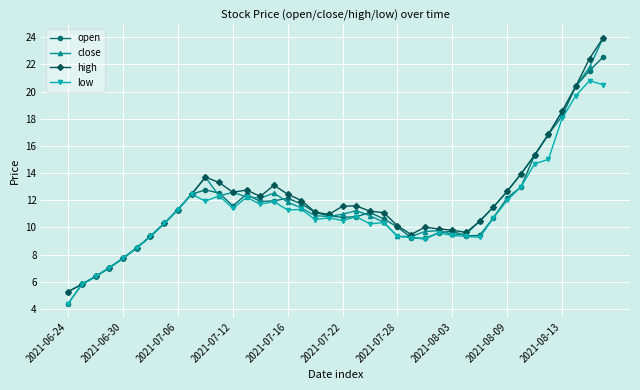

True or false: high has more than 2 points higher than both neighbors.

True